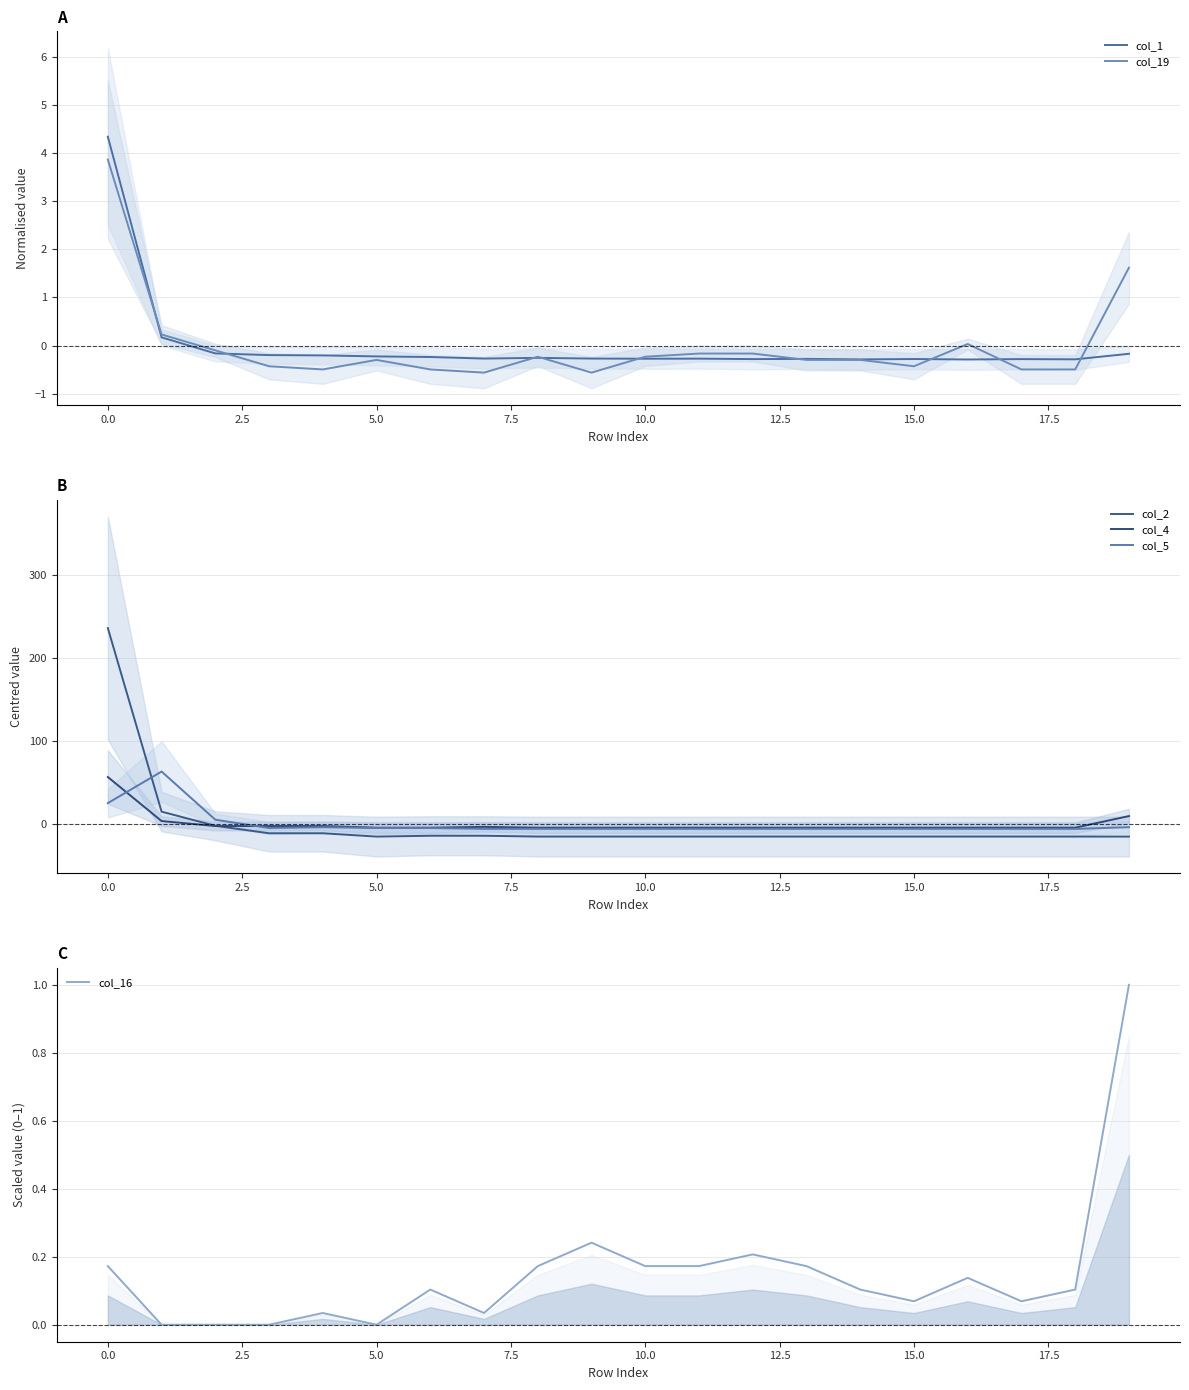

What are all the series names shown in the legend?

col_1, col_19, col_2, col_4, col_5, col_16